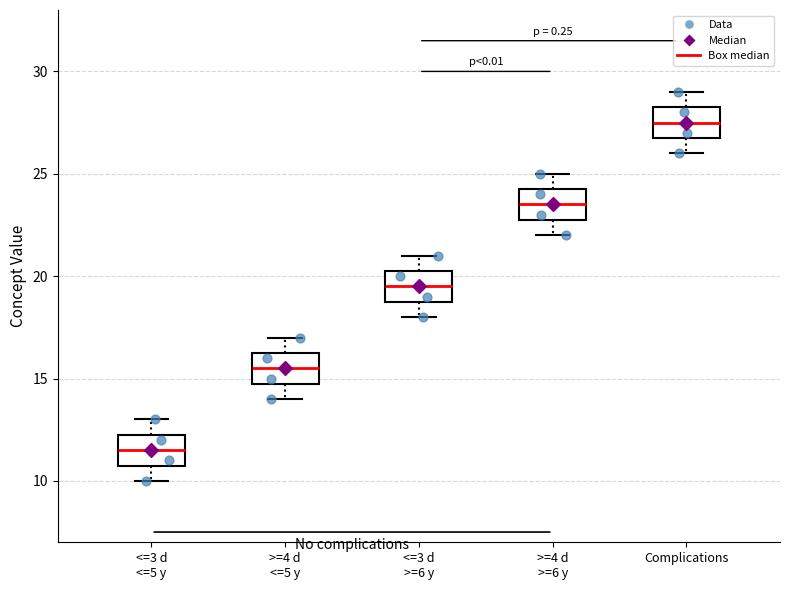

Reading left to right, transcribe this box plot: for each box, give where its median line is, the range the box spans, and where its two whiskers end, as read against the y-axis. The values are not printed on the chart, so give them approximately, as read against the axis.

<=3 d <=5 y: median 11.5, box 11.0 to 12.5, whiskers 10.0 to 13.0
>=4 d <=5 y: median 15.5, box 15.0 to 16.5, whiskers 14.0 to 17.0
<=3 d >=6 y: median 19.5, box 19.0 to 20.5, whiskers 18.0 to 21.0
>=4 d >=6 y: median 23.5, box 23.0 to 24.5, whiskers 22.0 to 25.0
Complications: median 27.5, box 27.0 to 28.5, whiskers 26.0 to 29.0